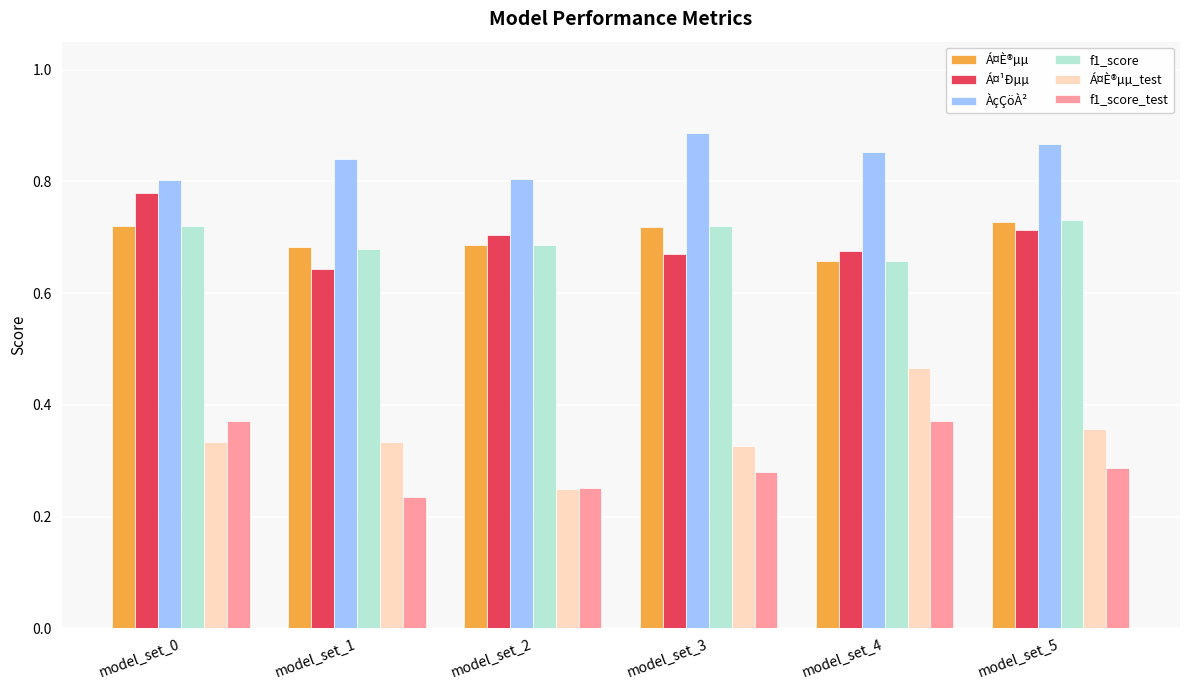

Does the chart contain stacked bars?

No